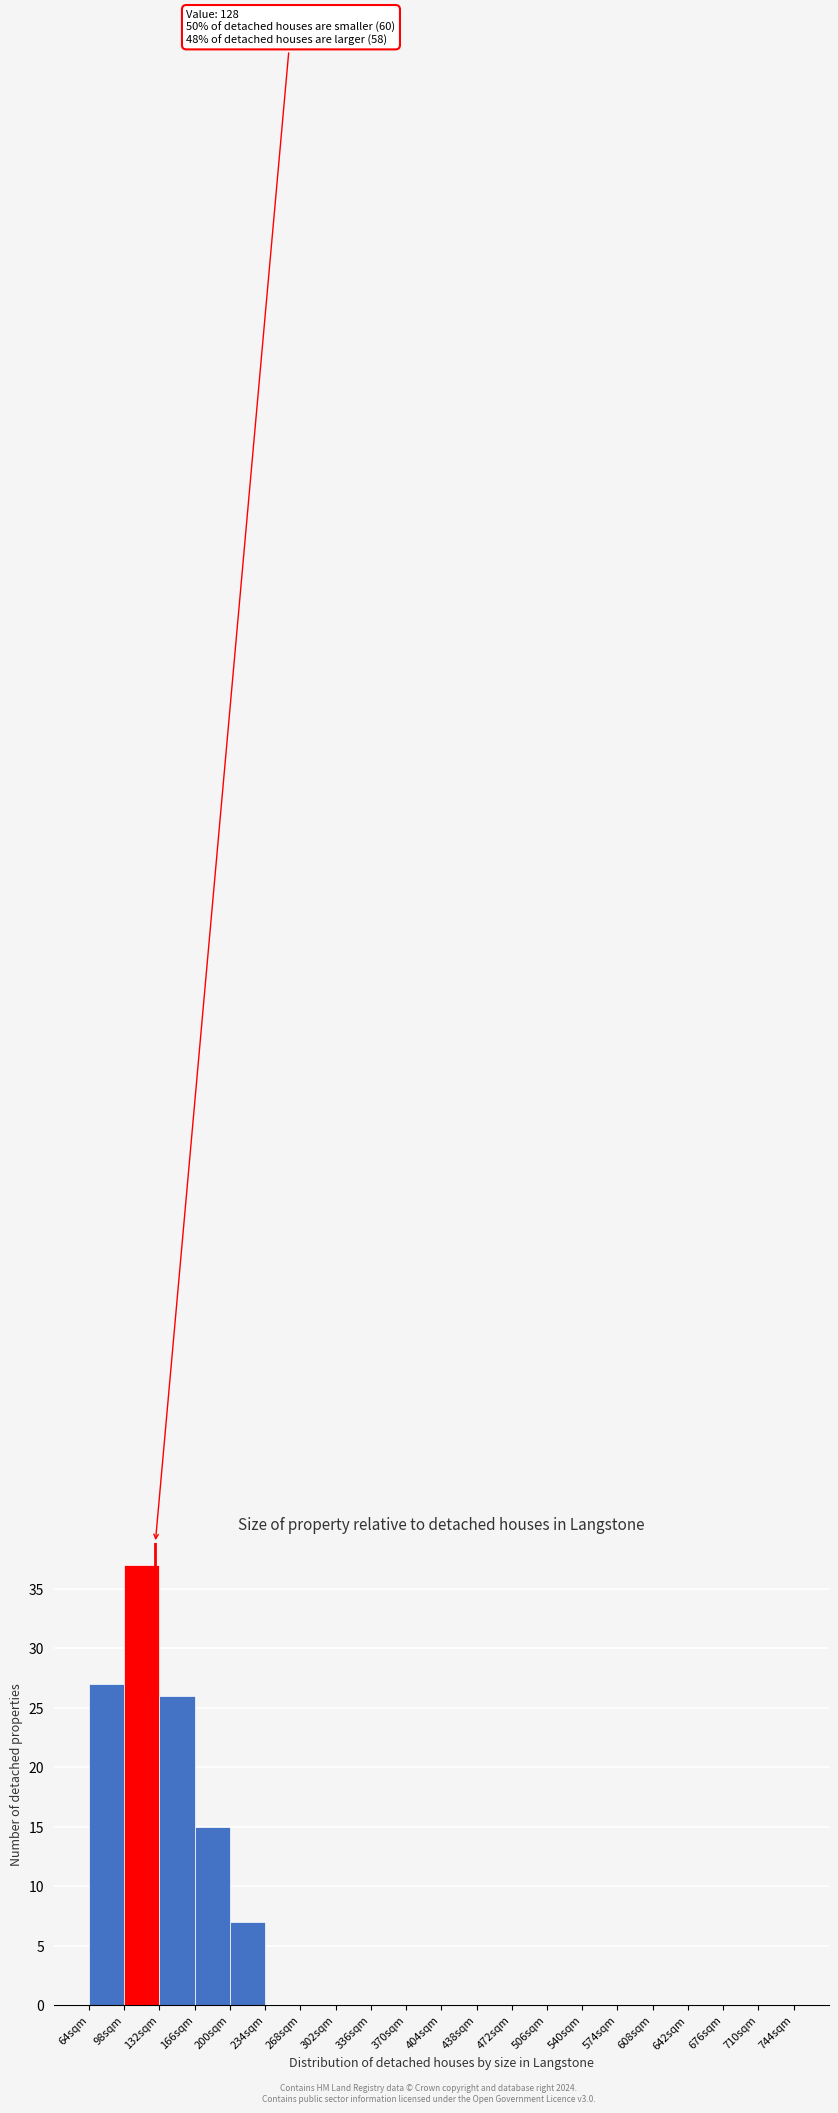

Over which range of the x-axis is the bar tallest?

98 to 132